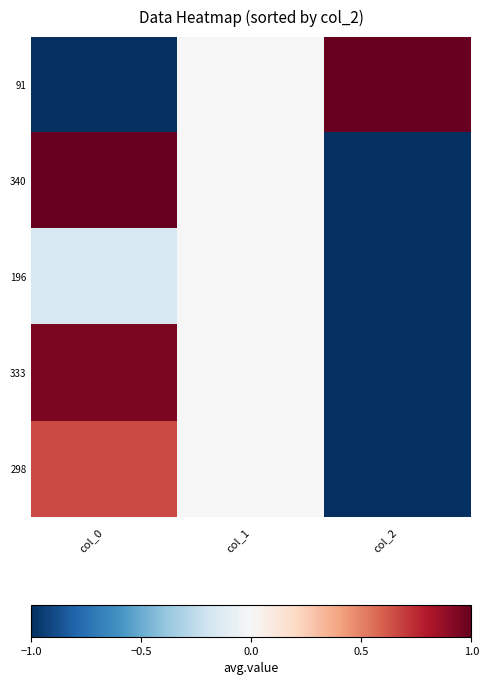

At which category is the sum across all series the highest?

col_0